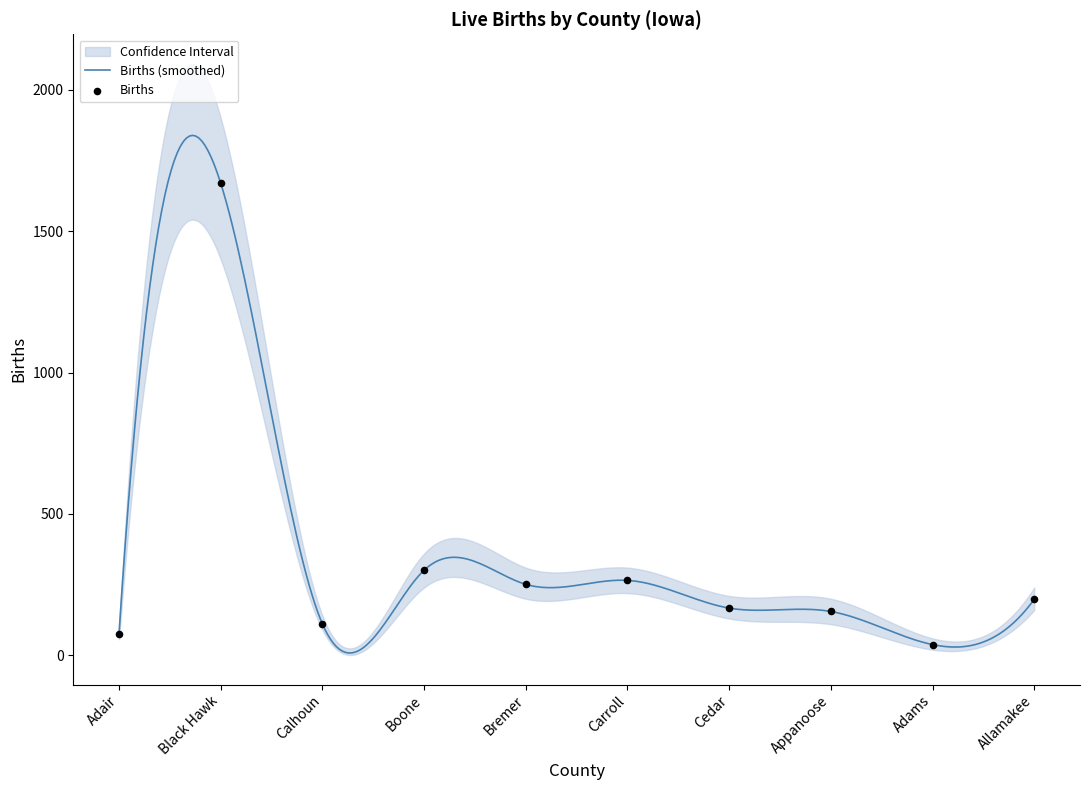

What is the total value across all series at Allamakee?

598